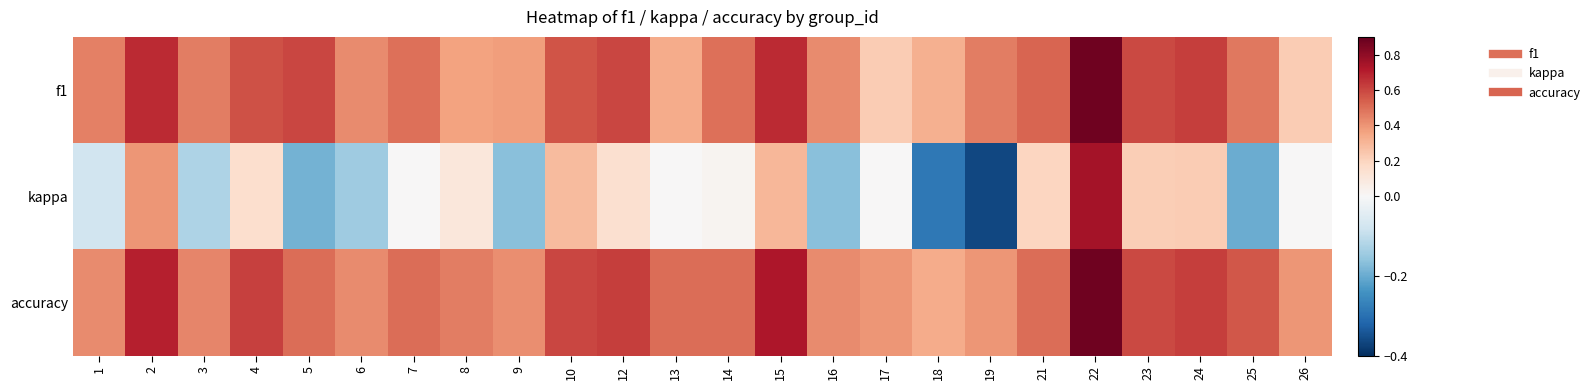

Reading right to left, list all the values displayed in this chart.

f1: 26=0.2	25=0.5	24=0.6	23=0.6	22=0.9	21=0.5	19=0.5	18=0.3	17=0.2	16=0.4	15=0.7	14=0.5	13=0.3	12=0.6	10=0.6	9=0.4	8=0.4	7=0.5	6=0.4	5=0.6	4=0.6	3=0.5	2=0.7	1=0.5
kappa: 26=0.0	25=-0.2	24=0.2	23=0.2	22=0.8	21=0.2	19=-0.4	18=-0.3	17=0.0	16=-0.2	15=0.3	14=0.0	13=0.0	12=0.1	10=0.3	9=-0.2	8=0.1	7=0.0	6=-0.1	5=-0.2	4=0.2	3=-0.1	2=0.4	1=-0.1
accuracy: 26=0.4	25=0.6	24=0.6	23=0.6	22=0.9	21=0.5	19=0.4	18=0.3	17=0.4	16=0.4	15=0.7	14=0.5	13=0.5	12=0.6	10=0.6	9=0.4	8=0.5	7=0.5	6=0.4	5=0.5	4=0.6	3=0.4	2=0.7	1=0.4